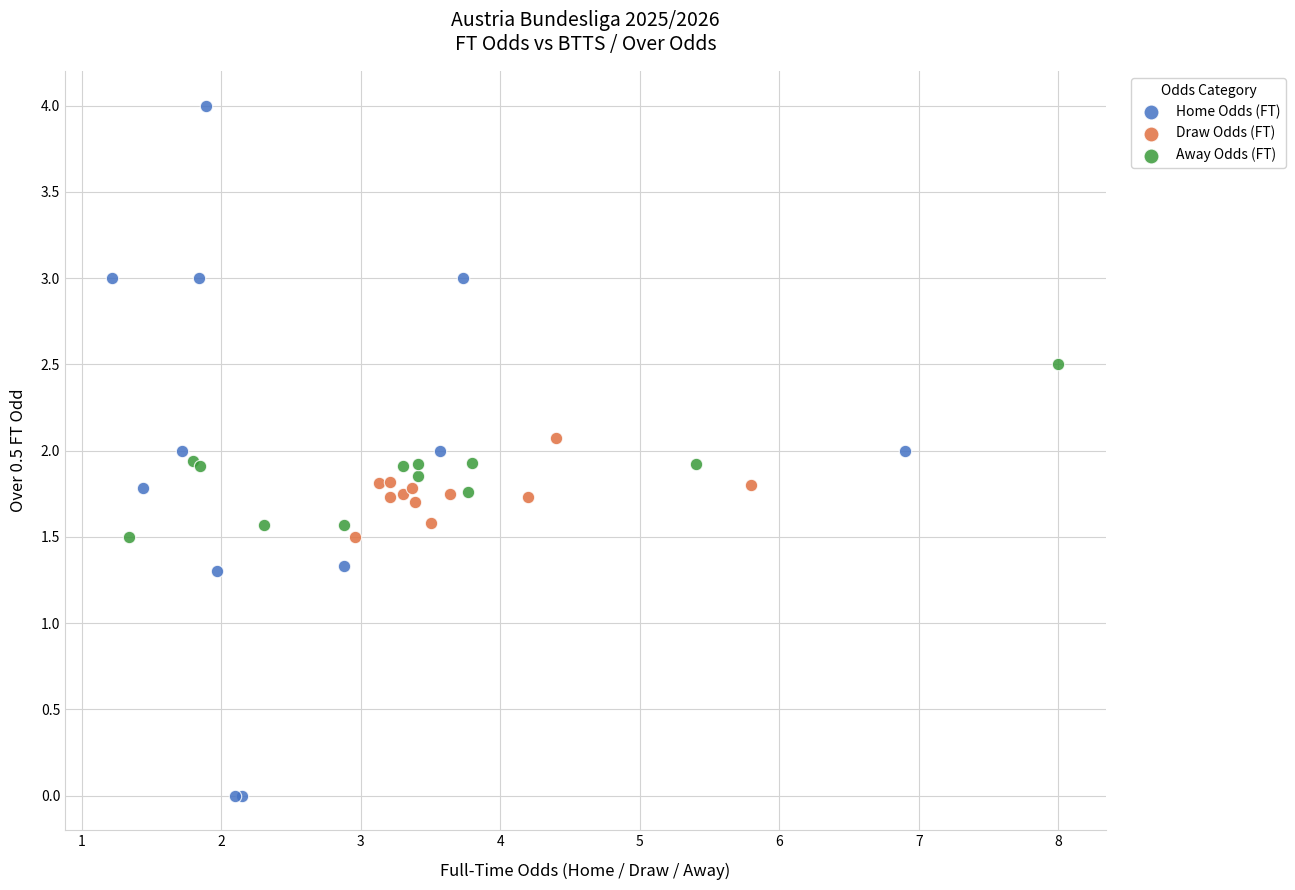

Which series reaches the minimum Y coordinate?

Home Odds (FT)